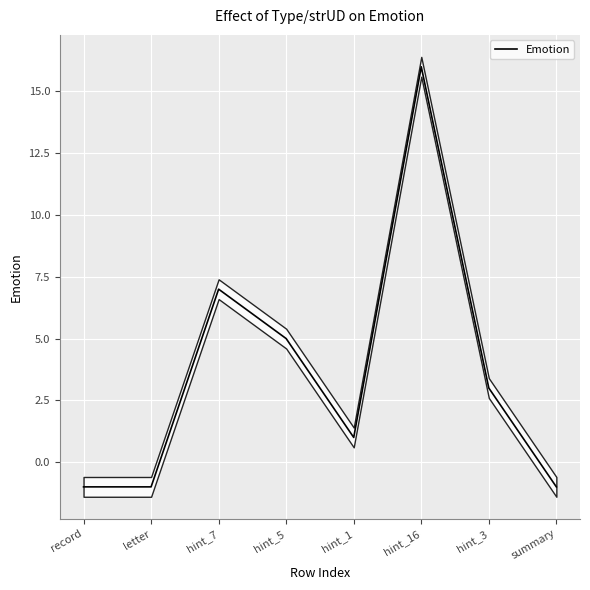

How many points are lower than both their immediate neighbors (excluding endpoints)?

1